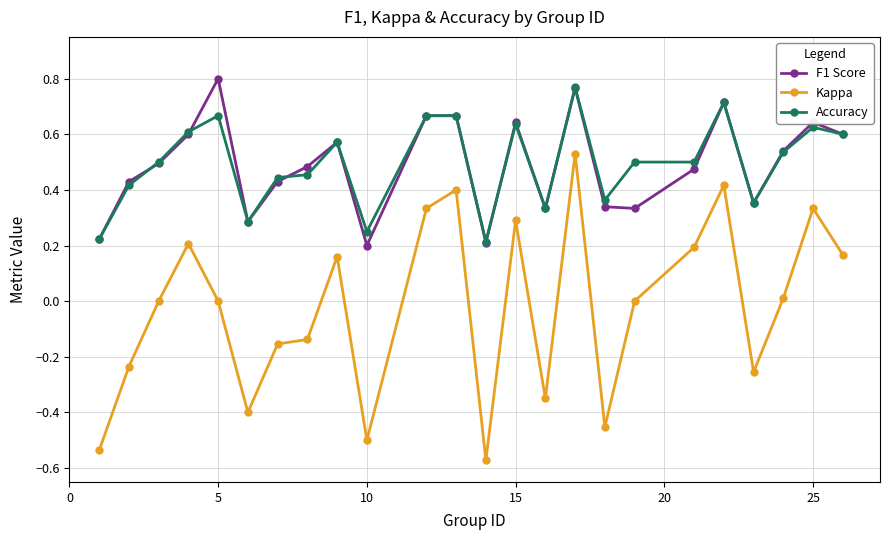

Which series has the widest spread of values?

Kappa